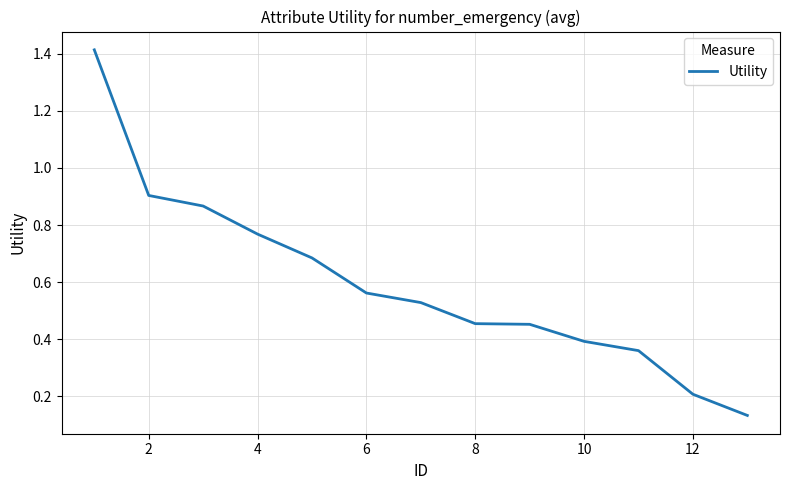

What is the difference between the maximum and minimum values?

1.3